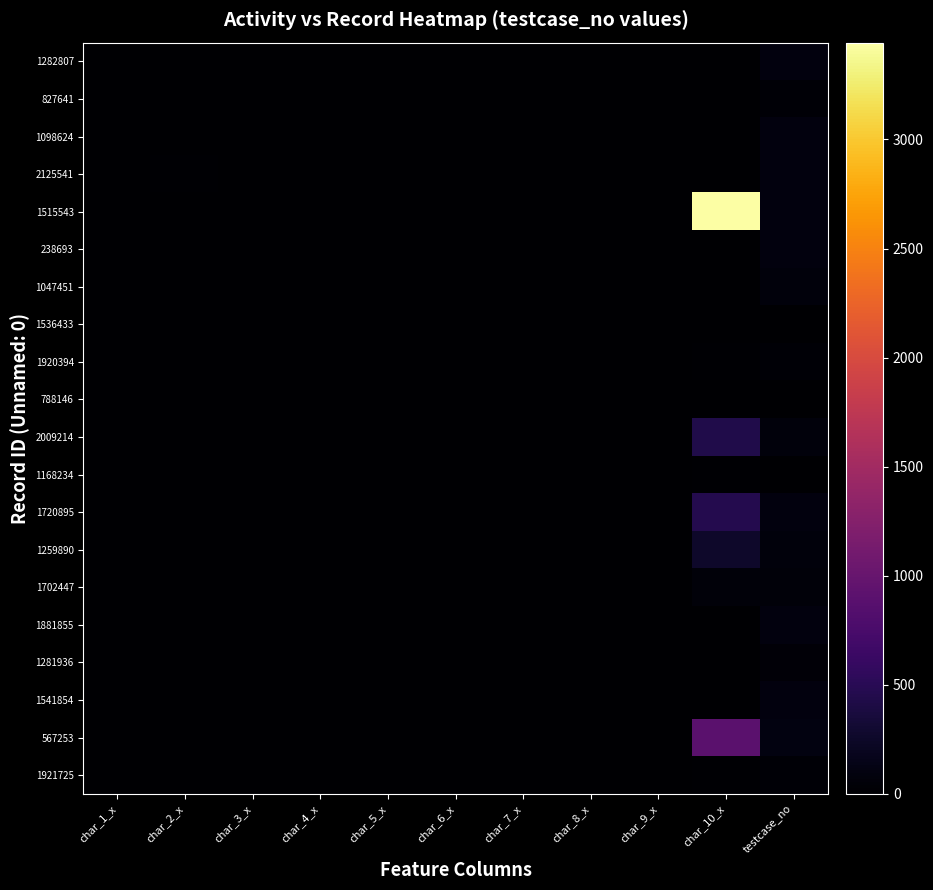

Which has a higher value, char_5_x or char_7_x?

char_5_x